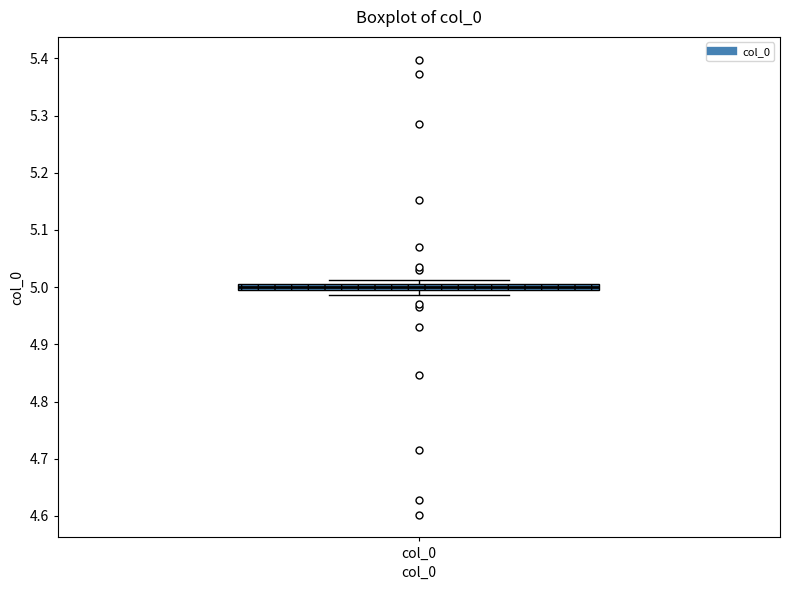

Where is the lower edge of the box for col_0 on the y-axis? The values are not printed on the chart, so give them approximately, as read against the axis.

4.99